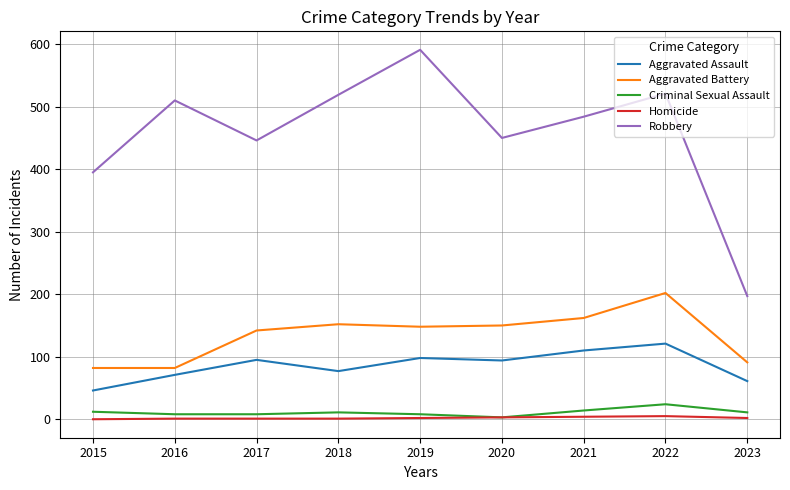

Which series has the largest total across all categories?

Robbery